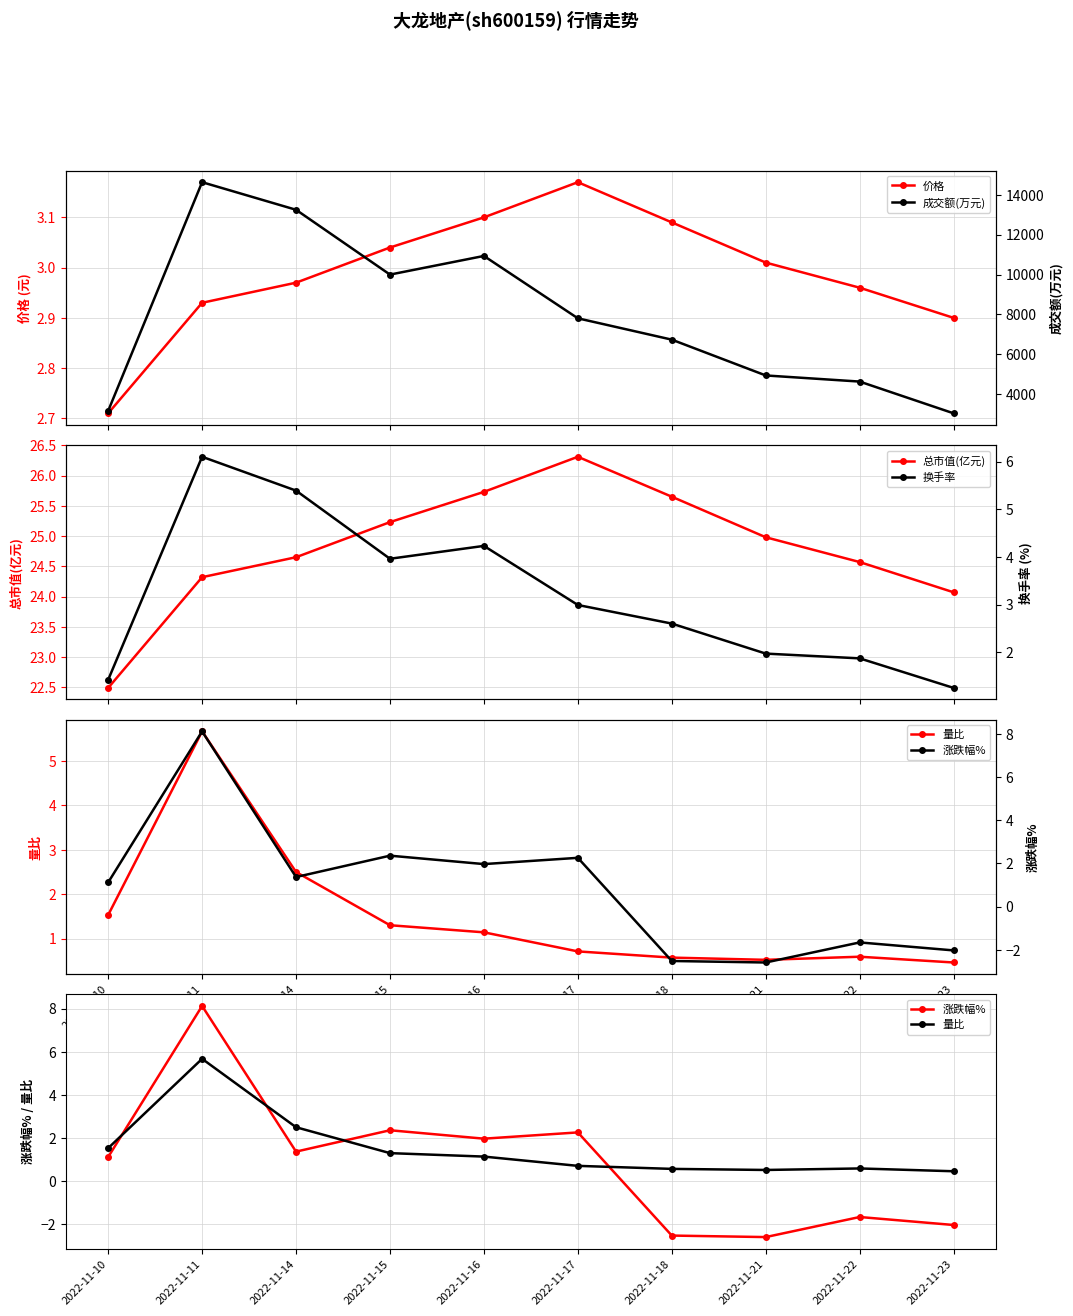

List the series in order of their peak value, lowest first.

价格, 量比, 换手率, 涨跌幅%, 总市值(亿元), 成交额(万元)